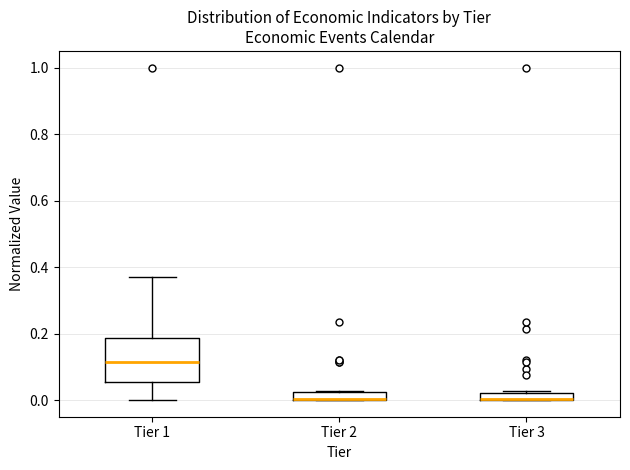

Which box is the tallest, from its lower edge to its upper edge?

Tier 1